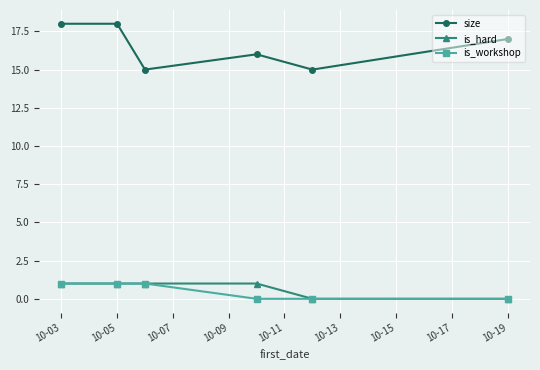

Reading left to right, extract all data points from this chart.

size: 18	18	15	16	15	17
is_hard: 1	1	1	1	0	0
is_workshop: 1	1	1	0	0	0